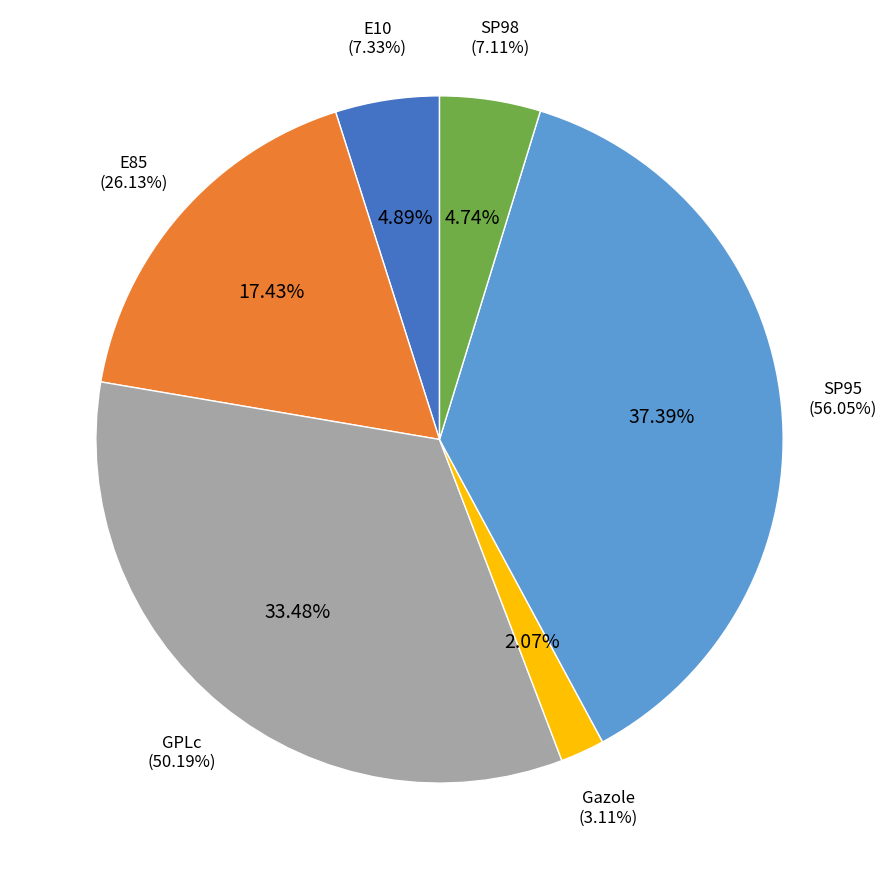

Between GPLc and SP98, which is larger?

GPLc